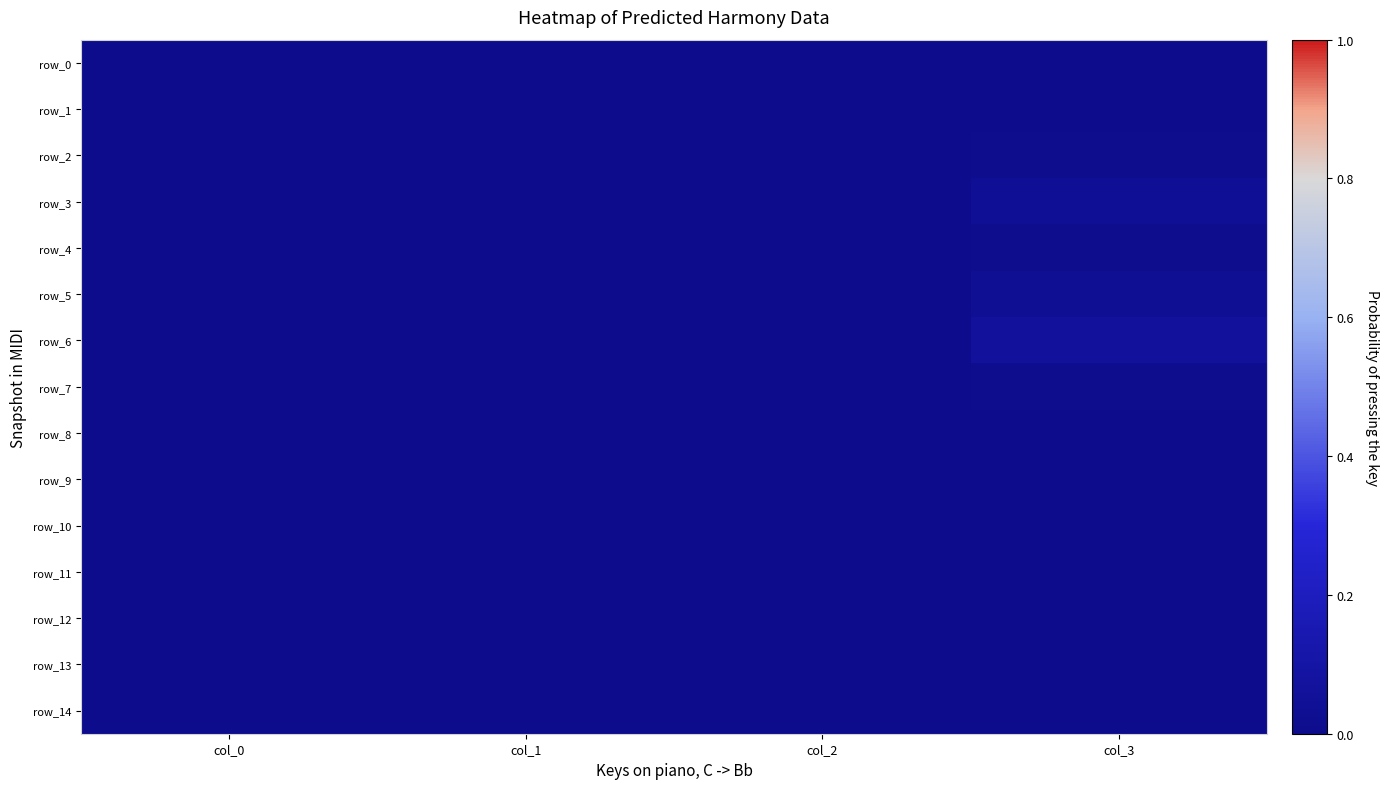

Where is row_5 nearest to the value 0?

col_0